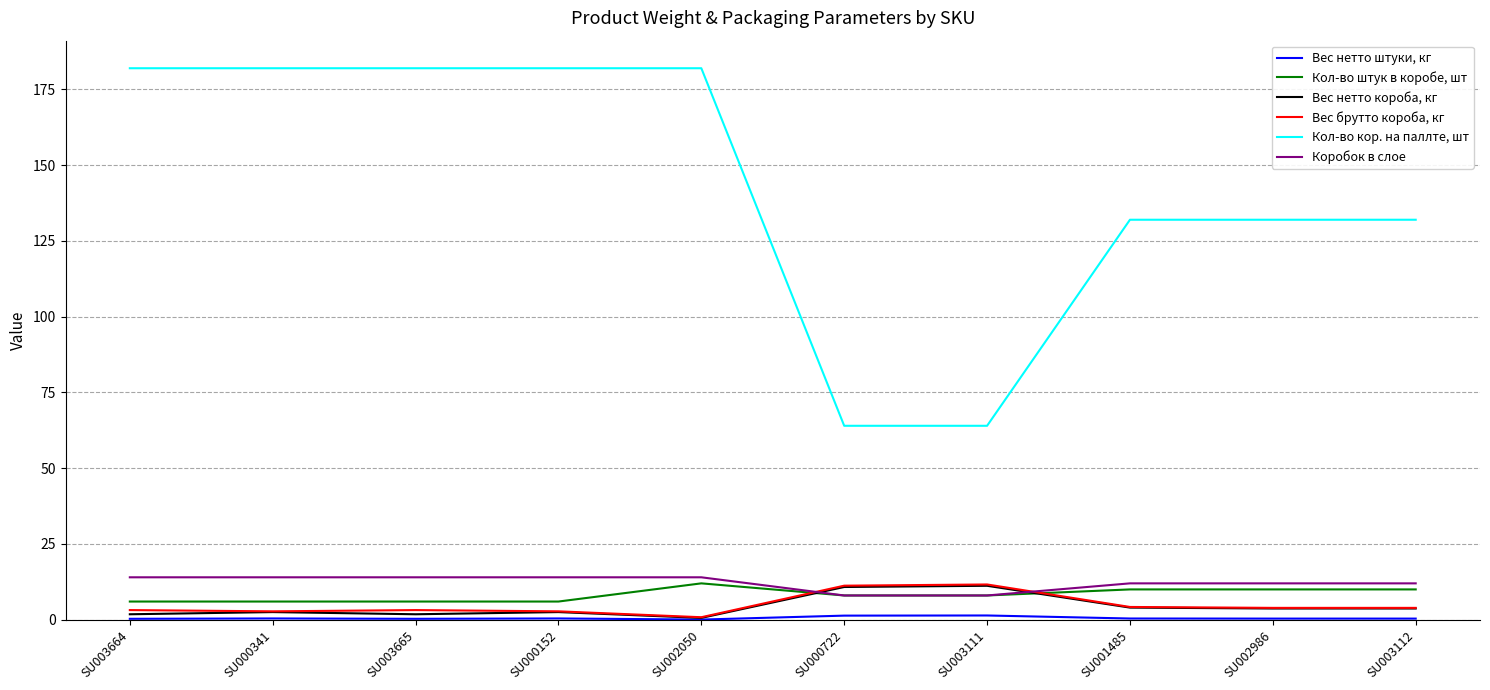

What is the lowest value of the Кол-во кор. на паллте, шт series?

64.0